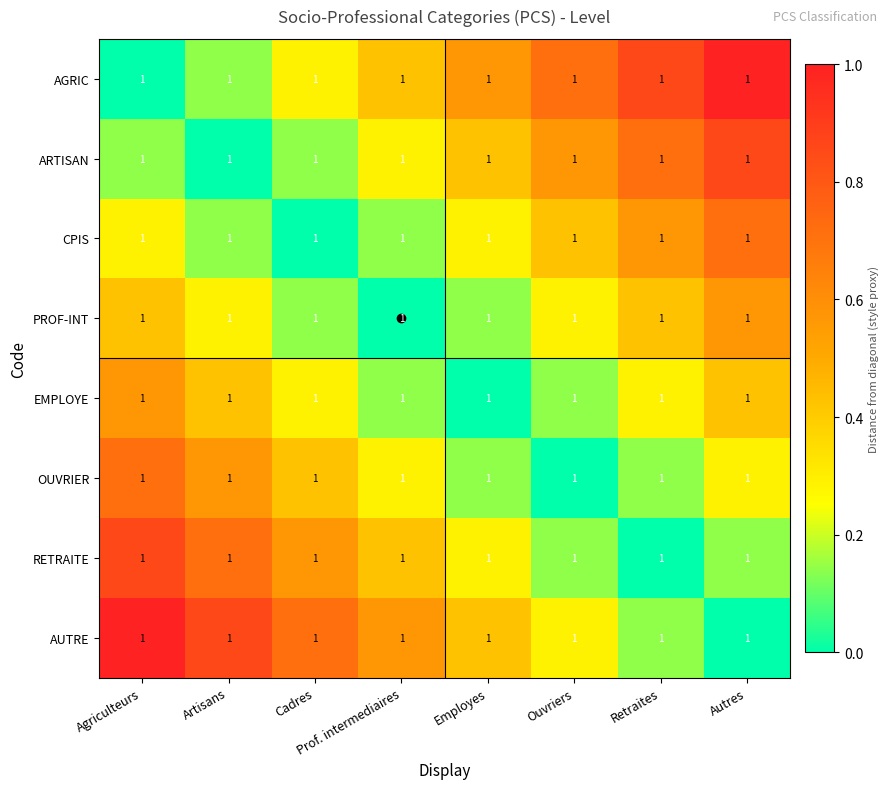

What value does the RETRAITE series have at Agriculteurs?

0.9